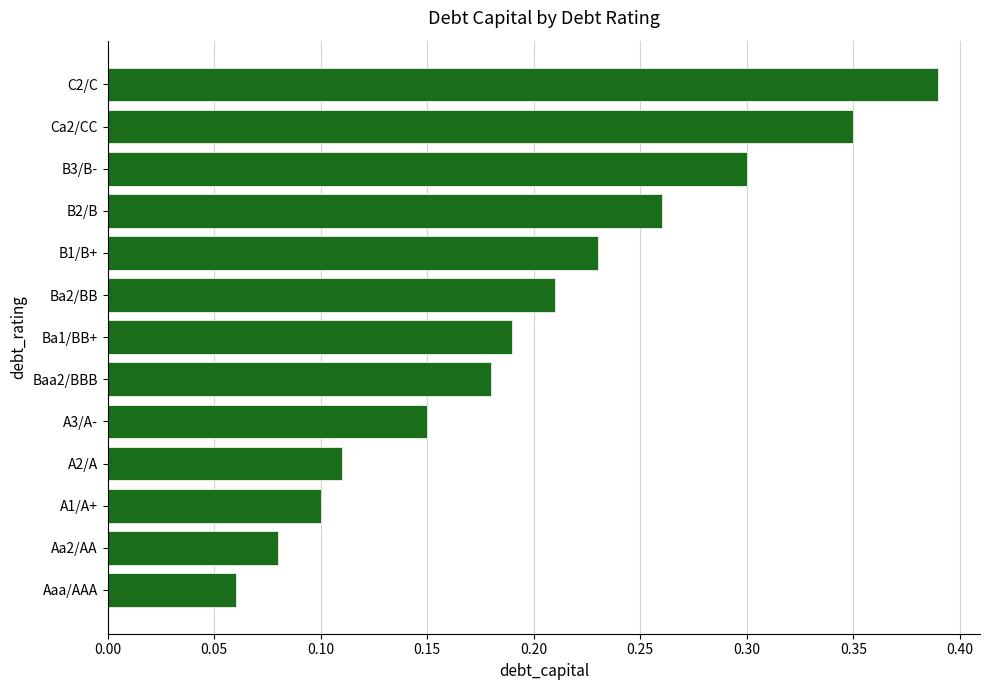

Does the chart contain stacked bars?

No